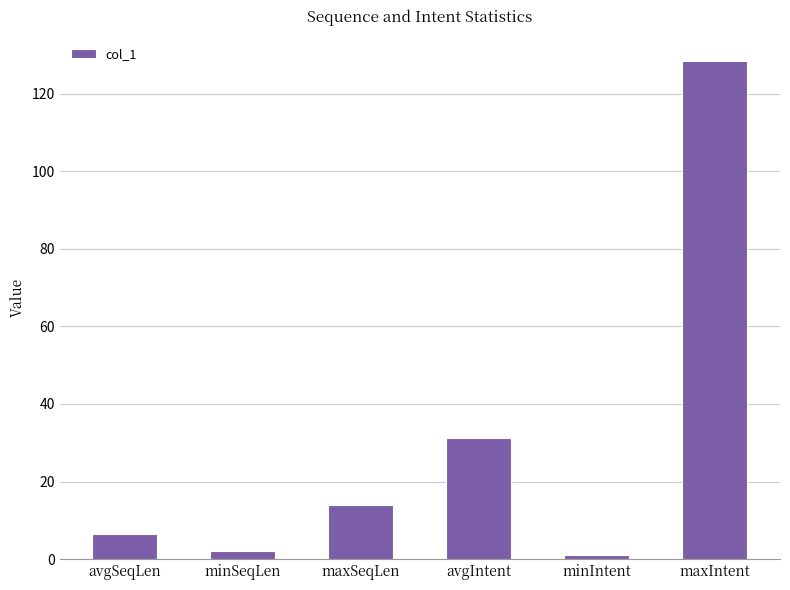

Which has a higher value, maxSeqLen or avgSeqLen?

maxSeqLen